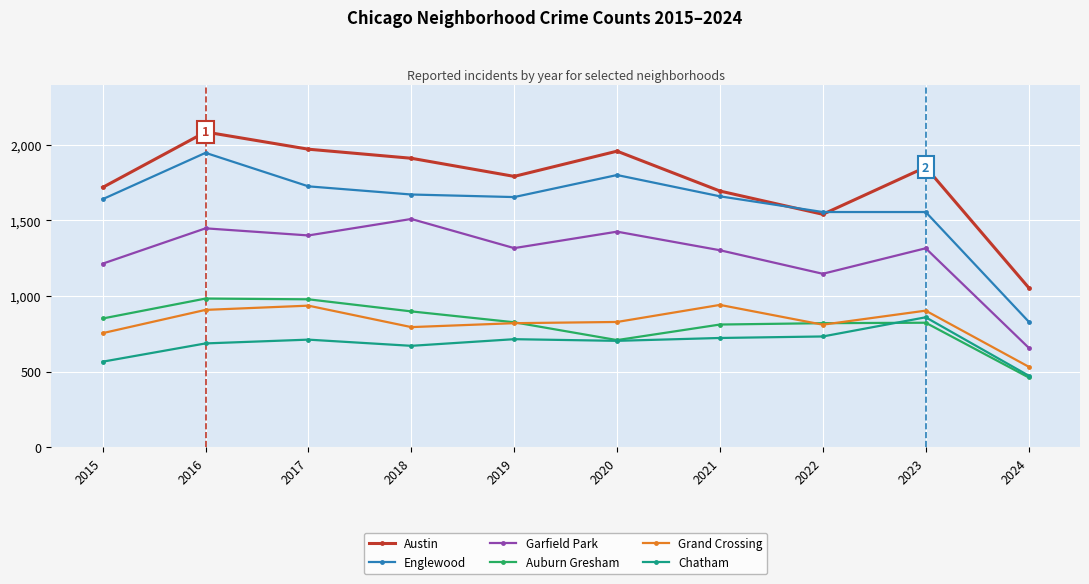

The value of Auburn Gresham at 2018 is 1330. True or false?

False